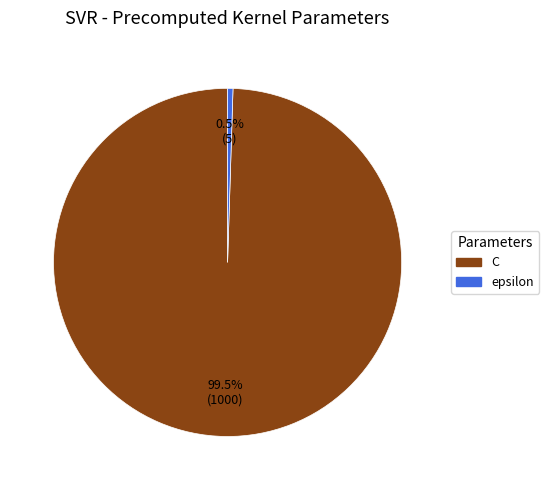

What is the total percentage of C and epsilon?

100.0%